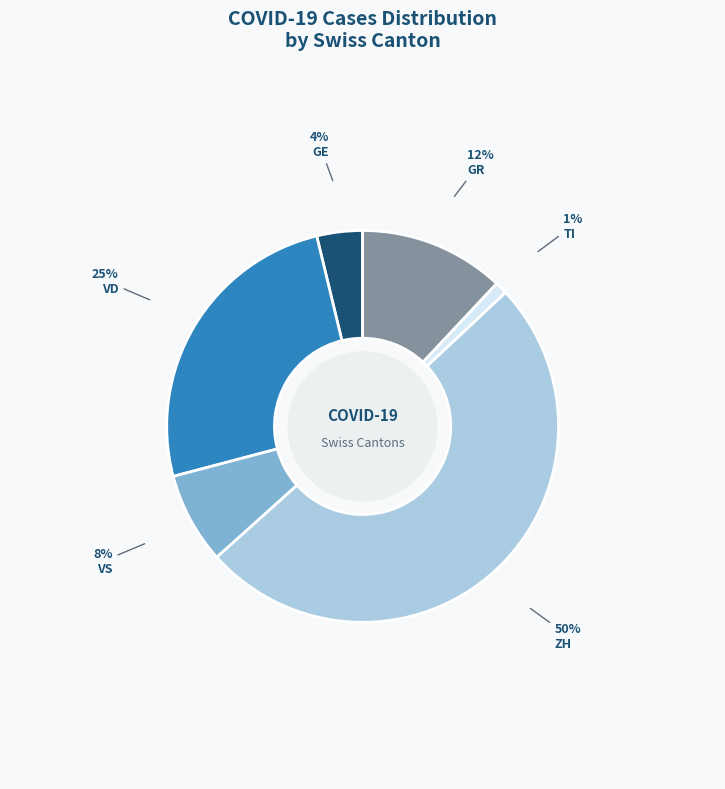

Count the number of slices in the pie.

6